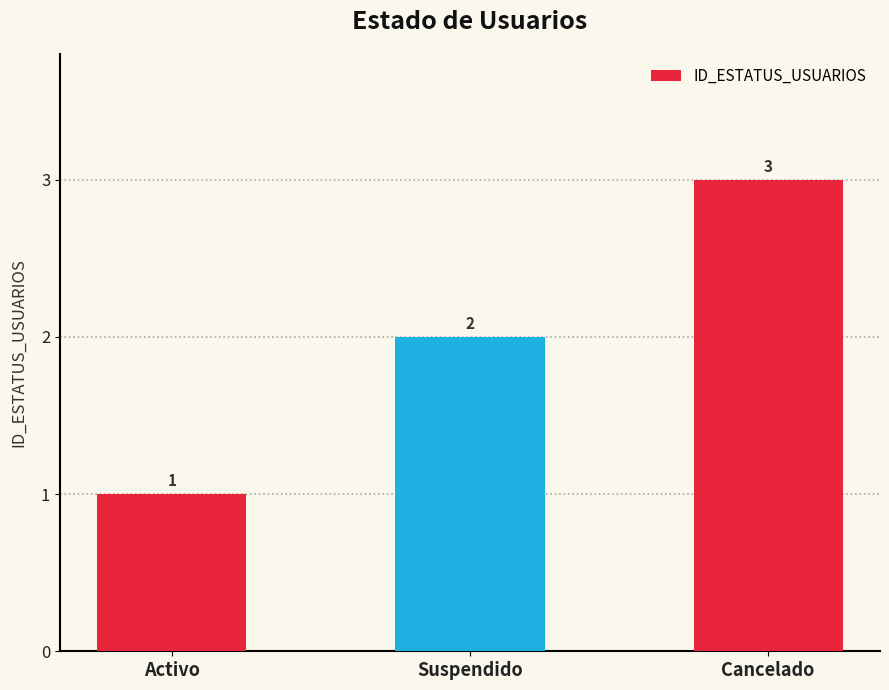

How many values are below 2?

1